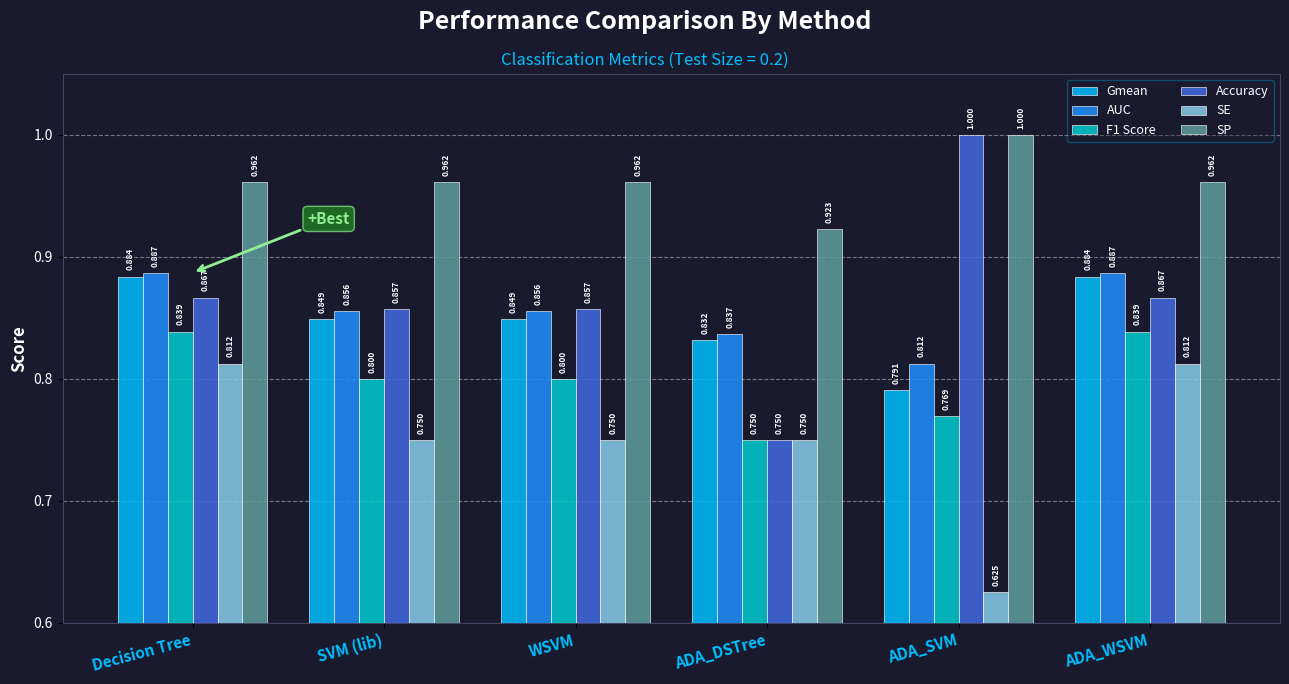

What is the label of the 6th bar from the left?

ADA_WSVM